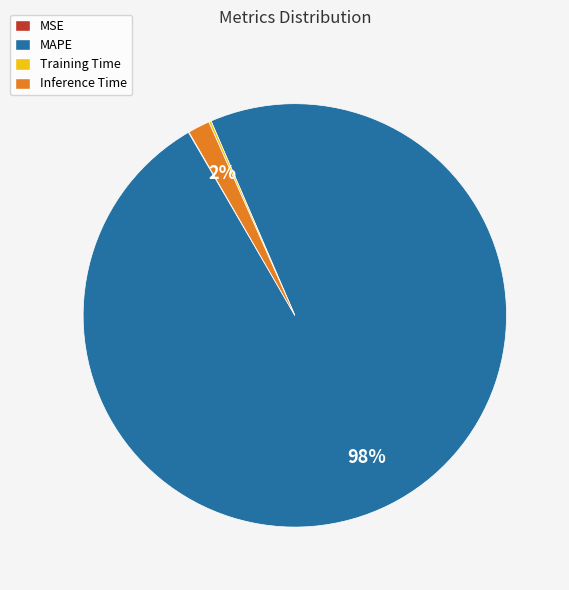

Which has a higher value, Inference Time or MAPE?

MAPE